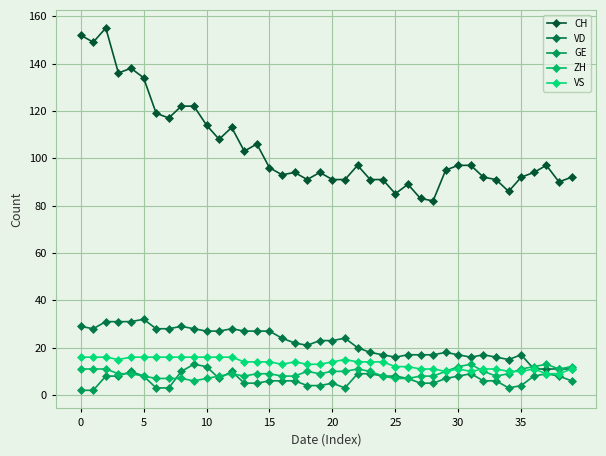

Reading right to left, what are all the values shown in this chart?

CH: 92	90	97	94	92	86	91	92	97	97	95	82	83	89	85	91	91	97	91	91	94	91	94	93	96	106	103	113	108	114	122	122	117	119	134	138	136	155	149	152
VD: 11	11	11	11	17	15	16	17	16	17	18	17	17	17	16	17	18	20	24	23	23	21	22	24	27	27	27	28	27	27	28	29	28	28	32	31	31	31	28	29
GE: 6	8	9	8	4	3	6	6	9	8	7	5	5	7	8	8	9	9	3	5	4	4	6	6	6	5	5	10	7	12	13	10	3	3	8	10	8	8	2	2
ZH: 12	11	13	12	11	9	8	10	13	12	10	8	8	7	7	8	10	11	10	10	9	10	8	8	9	9	8	9	8	7	6	7	7	7	8	9	9	11	11	11
VS: 11	9	9	11	10	10	11	11	10	11	10	11	11	12	12	14	14	14	15	14	13	13	14	13	14	14	14	16	16	16	16	16	16	16	16	16	15	16	16	16